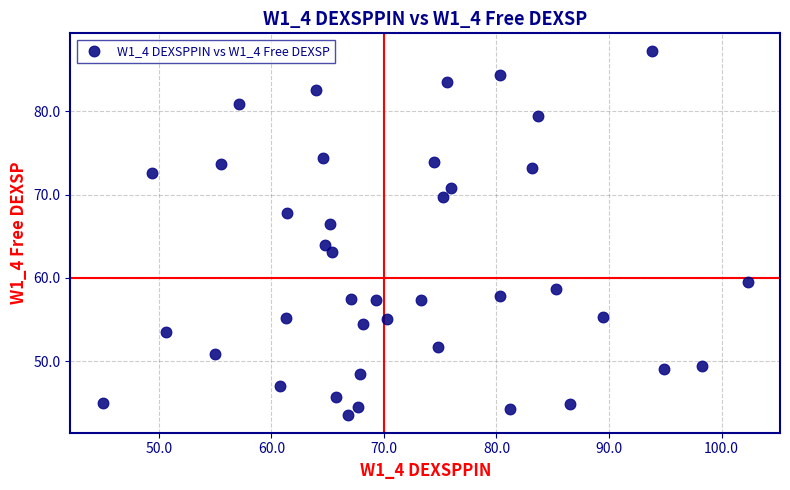

What is the range of Y values (max minus min)?

43.6